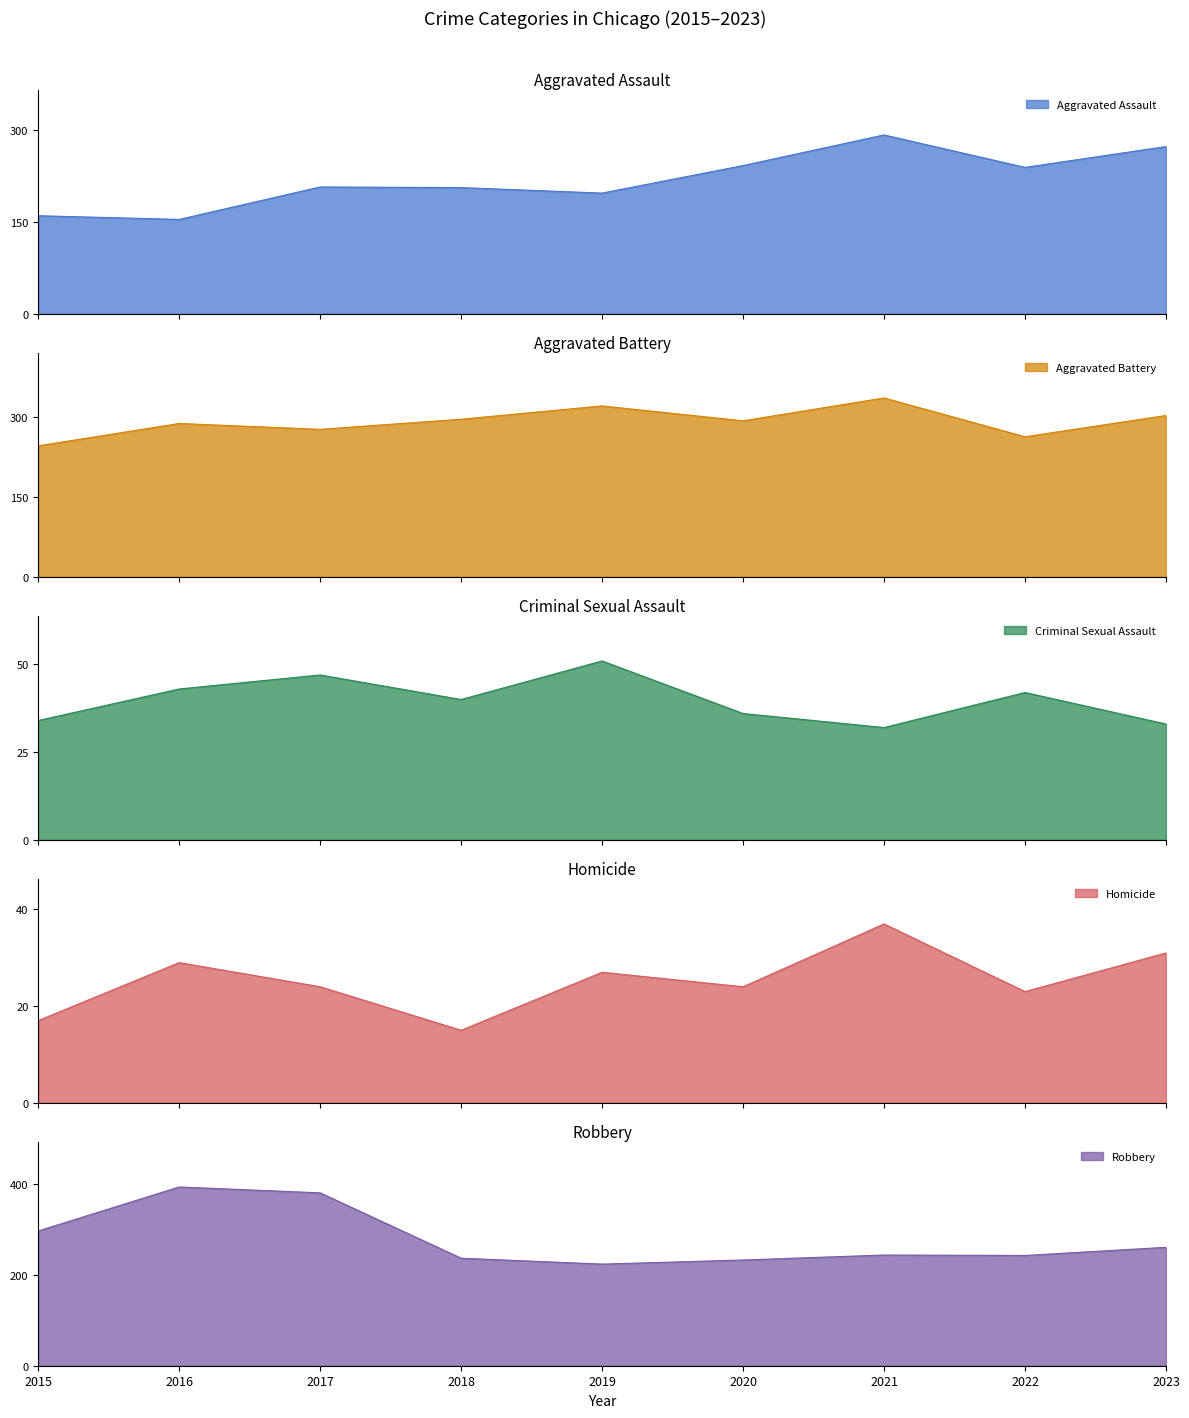

Reading left to right, transcribe all the data shown in this chart.

Aggravated Assault: 160	154	207	206	197	242	292	239	273
Aggravated Battery: 246	288	277	296	321	293	336	263	303
Criminal Sexual Assault: 34	43	47	40	51	36	32	42	33
Homicide: 17	29	24	15	27	24	37	23	31
Robbery: 297	394	381	237	224	233	244	243	261